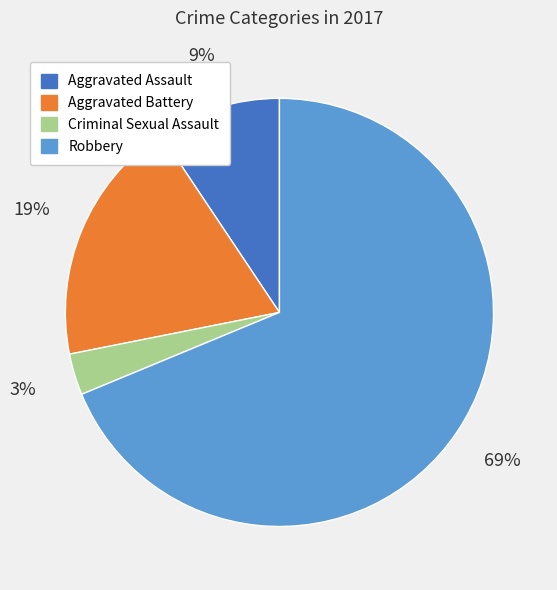

What percentage is the Aggravated Battery slice, to the nearest percent?

19%